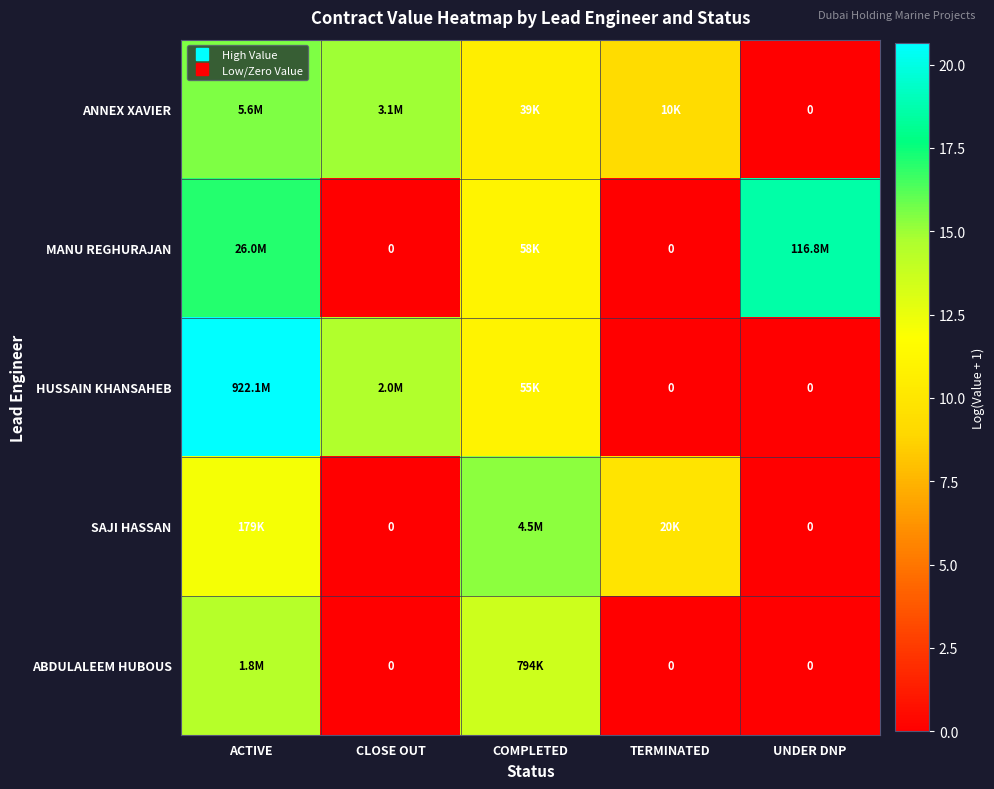

How many data points does each series have?

5